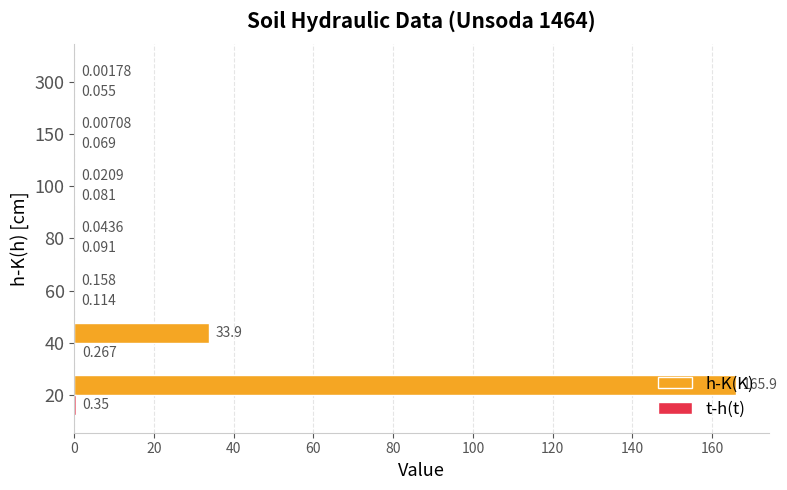

Between 60 and 100, which series saw the biggest shift?

h-K(K)